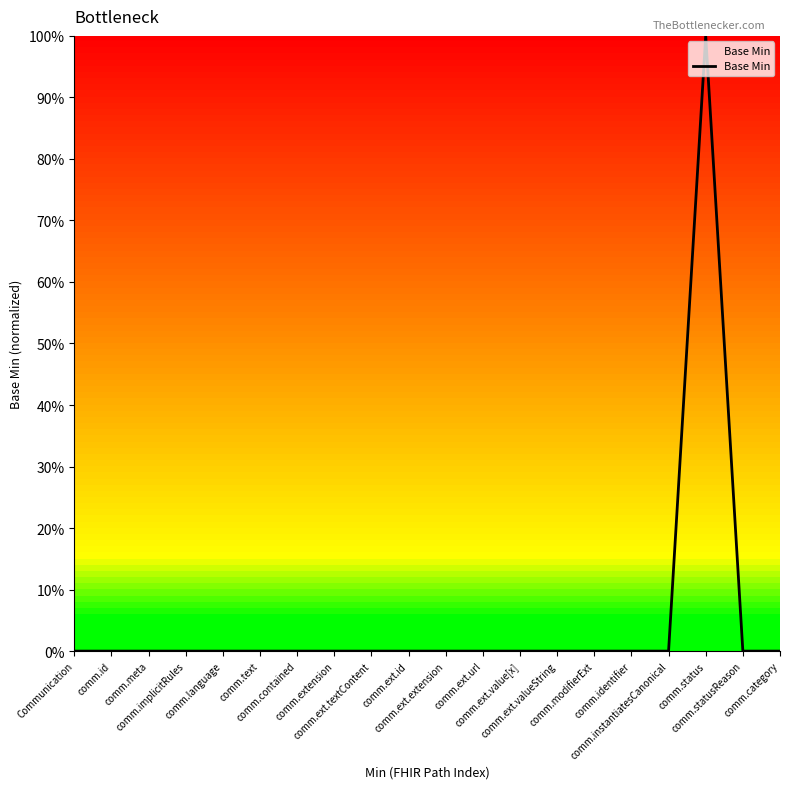

Does the chart display data point markers on the line(s)?

No